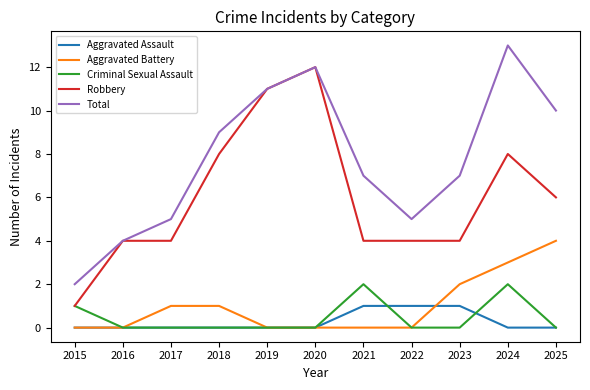

What is the sum of the Total values at 2018 and 2020?

21